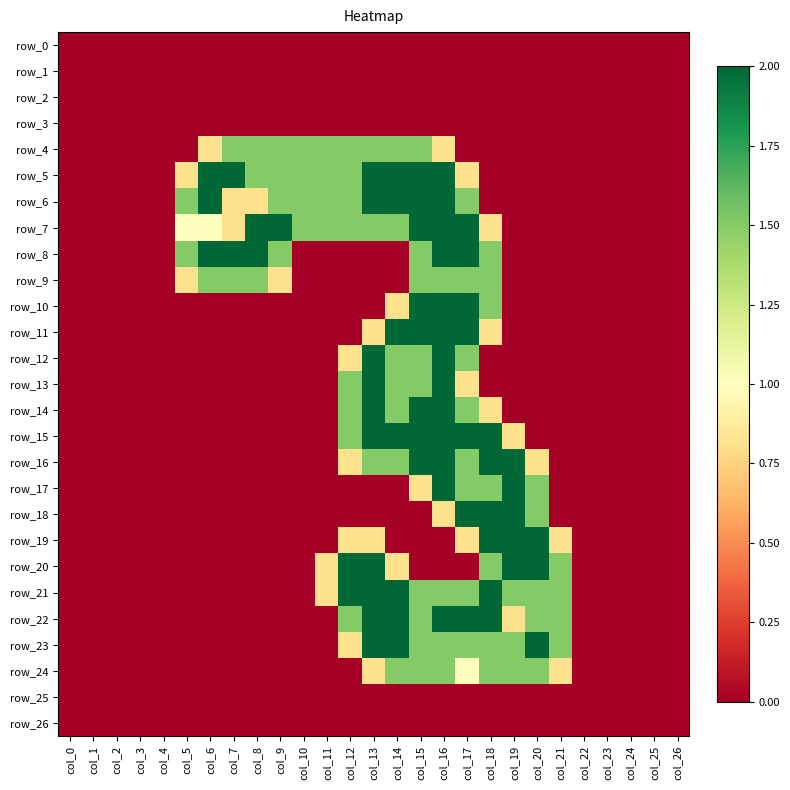

Rank the series by their maximum value, from highest to lowest.

row_5, row_6, row_7, row_8, row_10, row_11, row_12, row_13, row_14, row_15, row_16, row_17, row_18, row_19, row_20, row_21, row_22, row_23, row_4, row_9, row_24, row_0, row_1, row_2, row_3, row_25, row_26